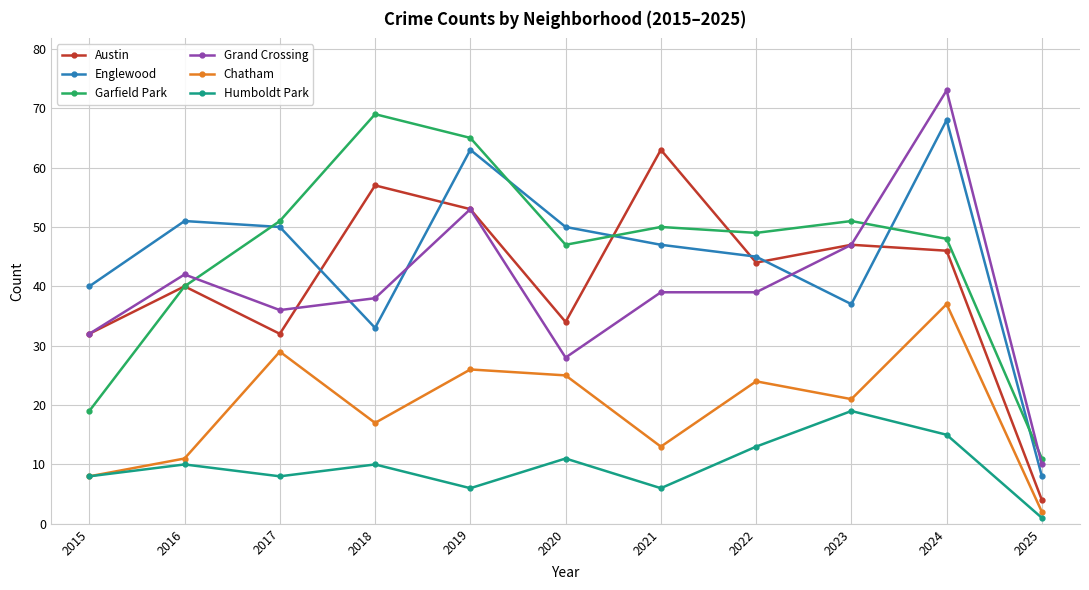

Reading left to right, extract all data points from this chart.

Austin: 2015=32	2016=40	2017=32	2018=57	2019=53	2020=34	2021=63	2022=44	2023=47	2024=46	2025=4
Englewood: 2015=40	2016=51	2017=50	2018=33	2019=63	2020=50	2021=47	2022=45	2023=37	2024=68	2025=8
Garfield Park: 2015=19	2016=40	2017=51	2018=69	2019=65	2020=47	2021=50	2022=49	2023=51	2024=48	2025=11
Grand Crossing: 2015=32	2016=42	2017=36	2018=38	2019=53	2020=28	2021=39	2022=39	2023=47	2024=73	2025=10
Chatham: 2015=8	2016=11	2017=29	2018=17	2019=26	2020=25	2021=13	2022=24	2023=21	2024=37	2025=2
Humboldt Park: 2015=8	2016=10	2017=8	2018=10	2019=6	2020=11	2021=6	2022=13	2023=19	2024=15	2025=1